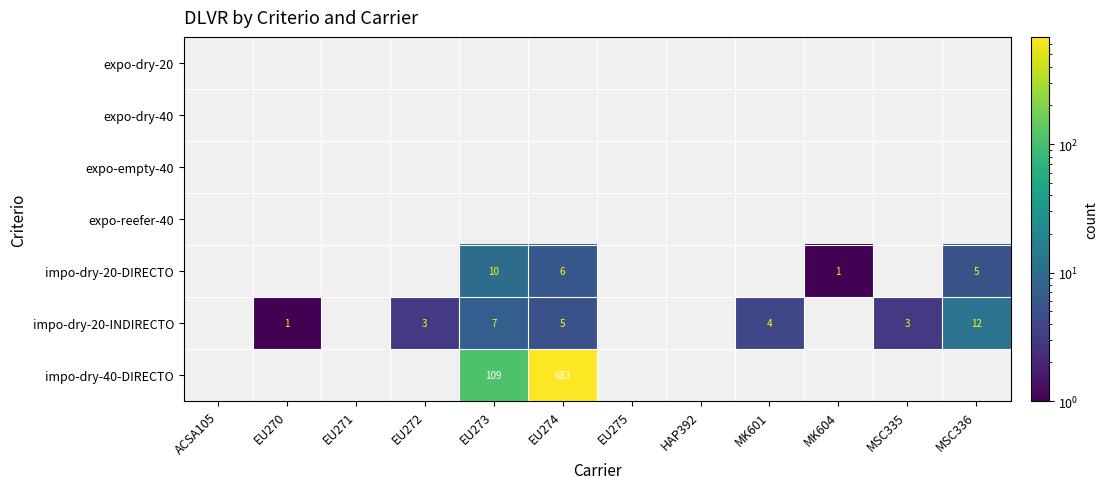

The value of impo-dry-20-INDIRECTO at EU274 is 5. True or false?

True